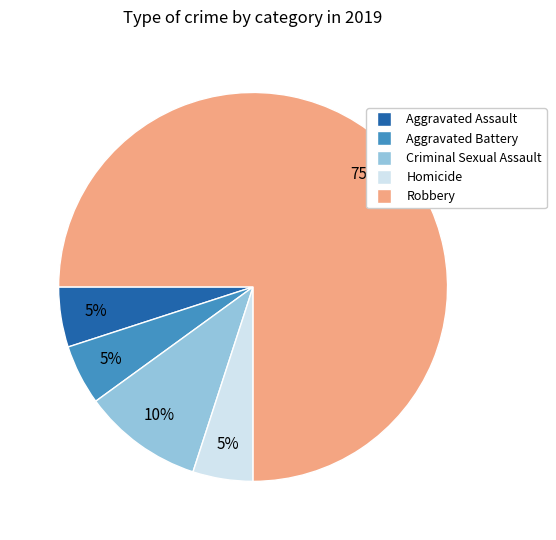

What percentage is the Aggravated Assault slice, to the nearest percent?

5%